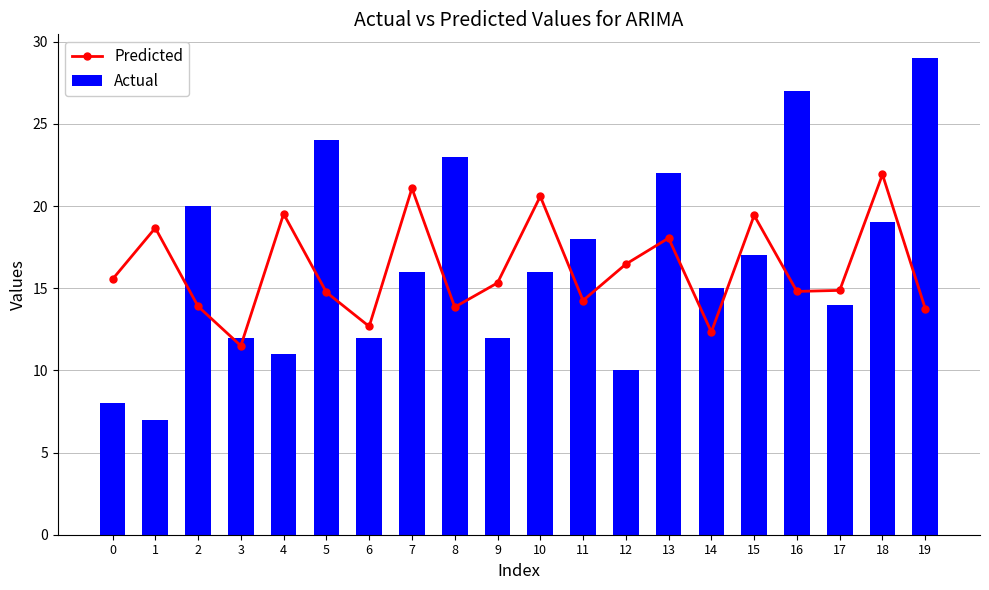

Reading left to right, transcribe all the data shown in this chart.

Predicted: 0=15.5	1=18.7	2=13.9	3=11.5	4=19.5	5=14.8	6=12.7	7=21.1	8=13.9	9=15.3	10=20.6	11=14.3	12=16.5	13=18.1	14=12.3	15=19.4	16=14.8	17=14.9	18=21.9	19=13.8
Actual: 0=8.0	1=7.0	2=20.0	3=12.0	4=11.0	5=24.0	6=12.0	7=16.0	8=23.0	9=12.0	10=16.0	11=18.0	12=10.0	13=22.0	14=15.0	15=17.0	16=27.0	17=14.0	18=19.0	19=29.0